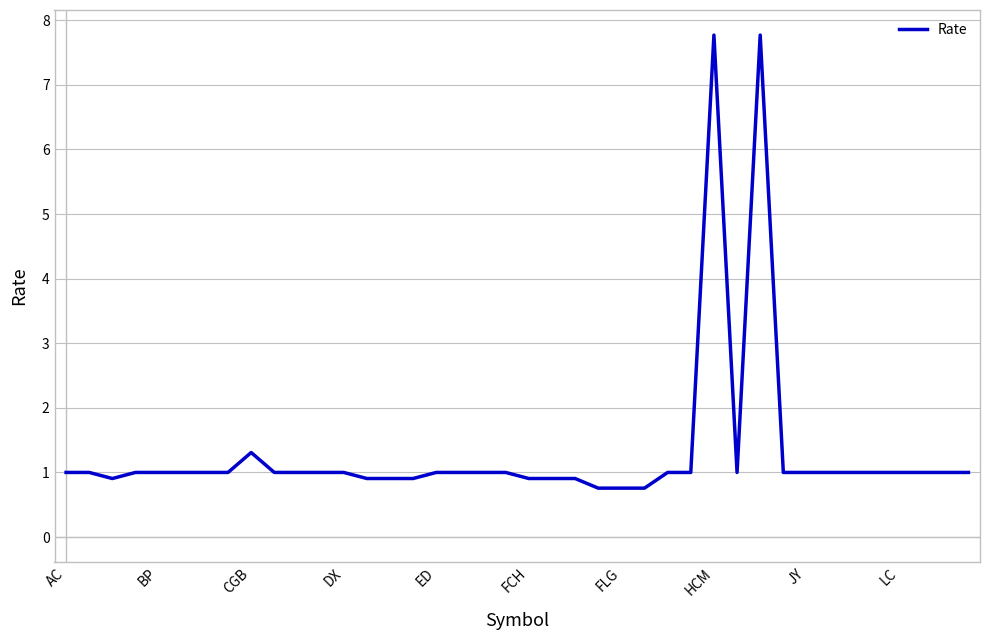

What is the difference between the maximum and minimum values?

7.0